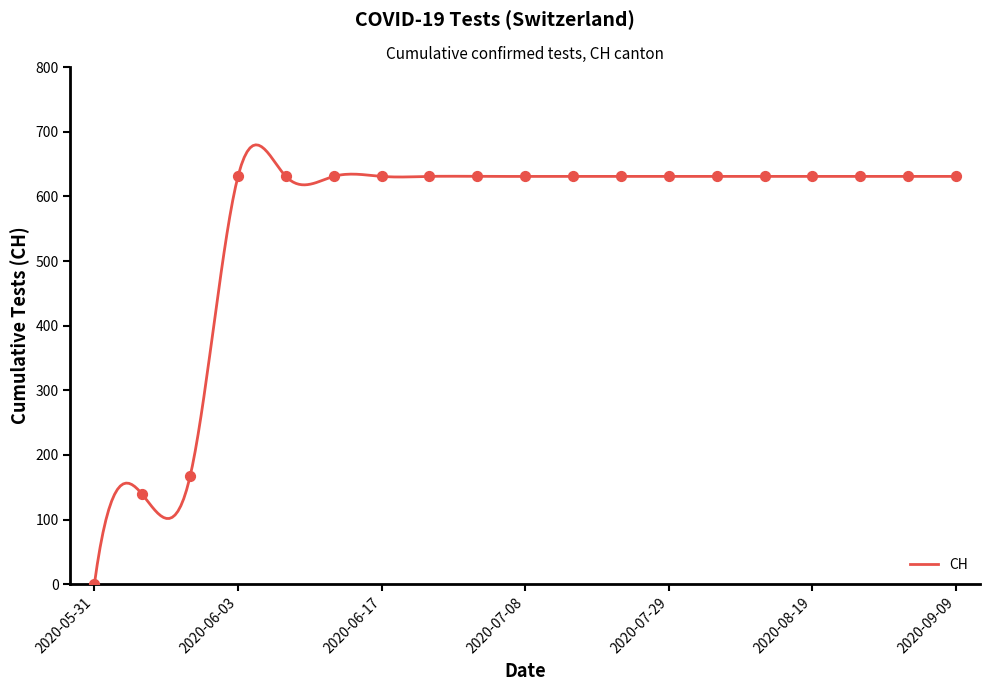

Which has a higher value, 2020-06-04 or 2020-06-24?

2020-06-04